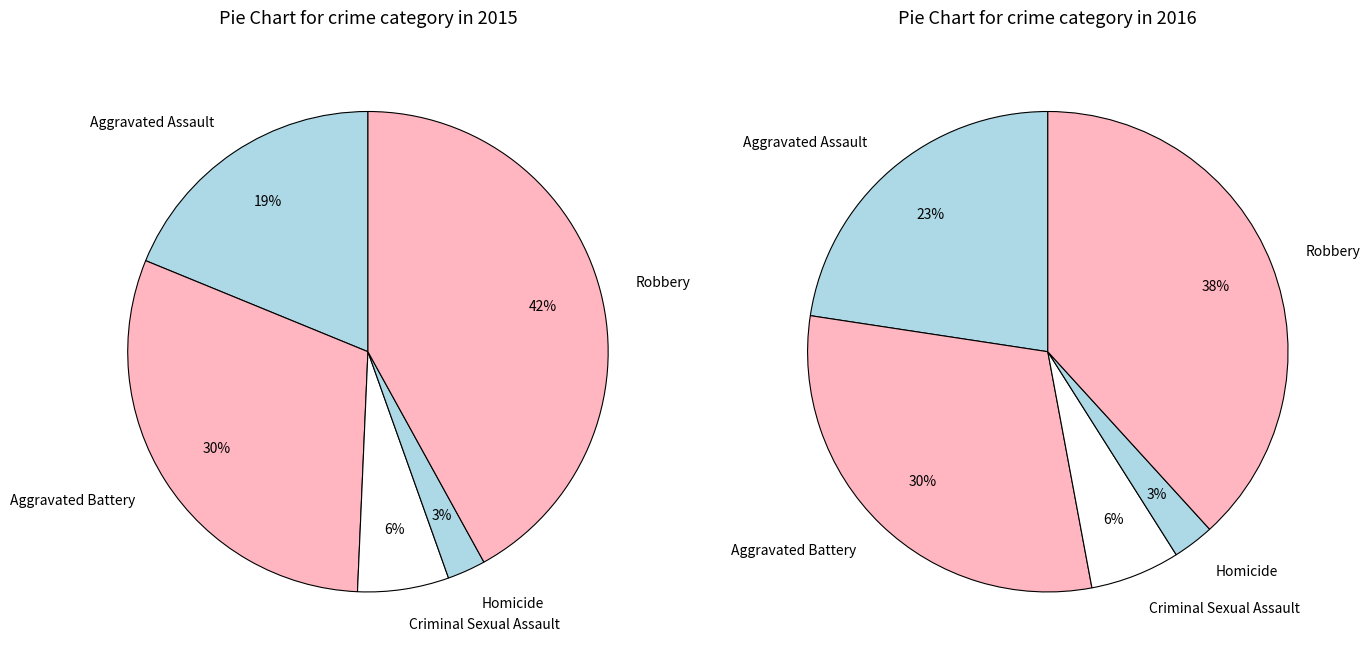

To the nearest percent, what is the average slice percentage?

20%